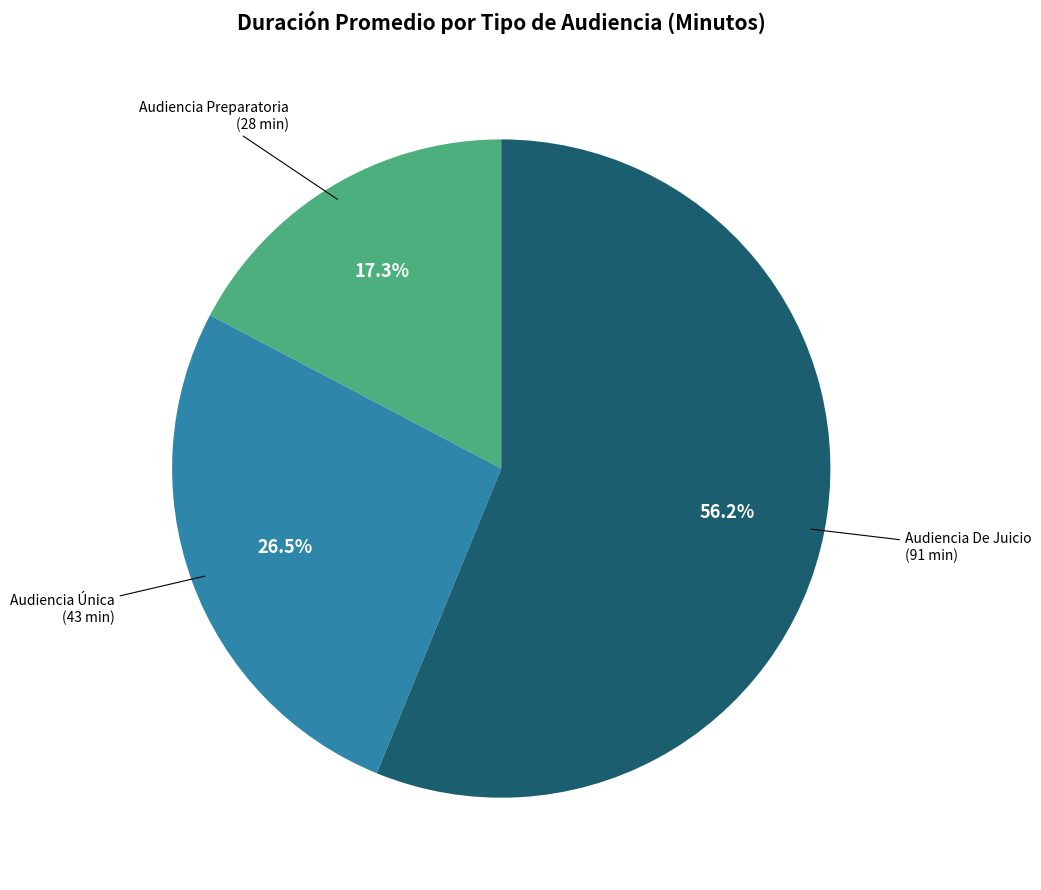

Is there a majority slice in this chart?

Yes